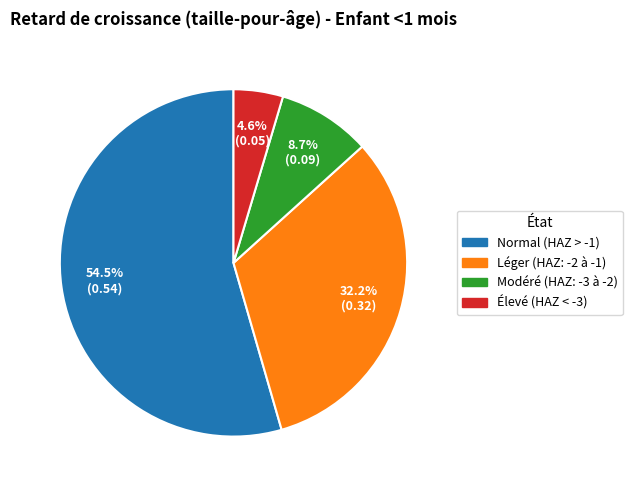

Is there any slice that represents more than half of the pie?

Yes